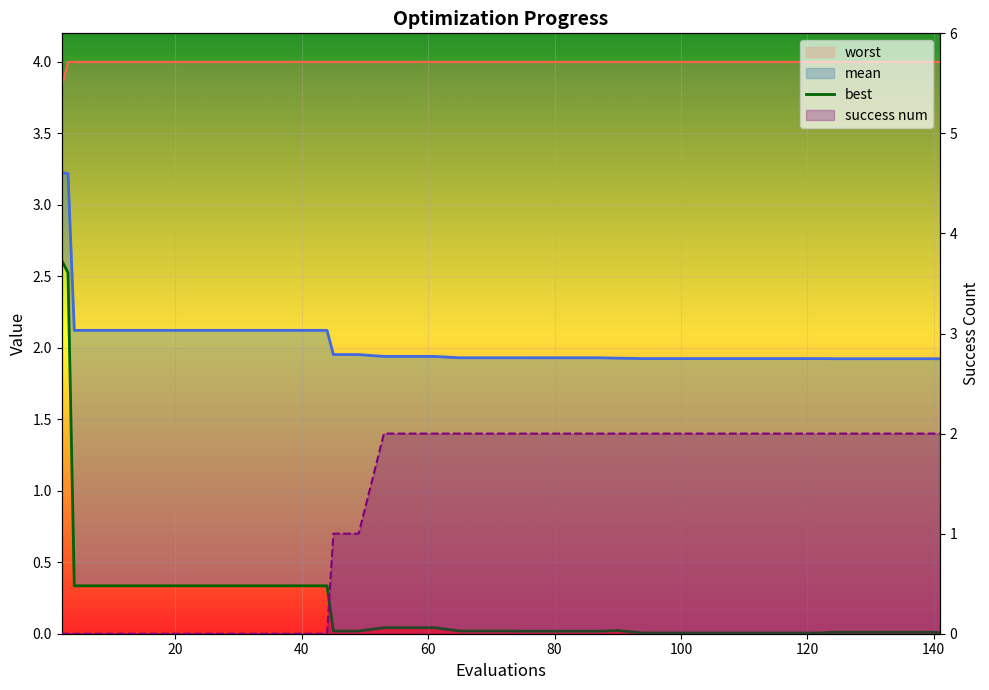

Reading left to right, extract all data points from this chart.

worst: 3.8	4.0	4.0	4.0	4.0	4.0	4.0	4.0	4.0	4.0	4.0	4.0	4.0	4.0	4.0	4.0	4.0	4.0	4.0	4.0	4.0	4.0	4.0	4.0	4.0	4.0	4.0	4.0	4.0	4.0	4.0	4.0	4.0	4.0	4.0	4.0	4.0	4.0	4.0	4.0
mean: 3.2	3.2	2.1	2.1	2.1	2.1	2.1	2.1	2.1	2.1	2.1	2.1	2.1	2.0	2.0	1.9	1.9	1.9	1.9	1.9	1.9	1.9	1.9	1.9	1.9	1.9	1.9	1.9	1.9	1.9	1.9	1.9	1.9	1.9	1.9	1.9	1.9	1.9	1.9	1.9
best: 2.6	2.5	0.3	0.3	0.3	0.3	0.3	0.3	0.3	0.3	0.3	0.3	0.3	0.0	0.0	0.0	0.0	0.0	0.0	0.0	0.0	0.0	0.0	0.0	0.0	0.0	0.0	0.0	0.0	0.0	0.0	0.0	0.0	0.0	0.0	0.0	0.0	0.0	0.0	0.0
success num: 0.0	0.0	0.0	0.0	0.0	0.0	0.0	0.0	0.0	0.0	0.0	0.0	0.0	1.0	1.0	2.0	2.0	2.0	2.0	2.0	2.0	2.0	2.0	2.0	2.0	2.0	2.0	2.0	2.0	2.0	2.0	2.0	2.0	2.0	2.0	2.0	2.0	2.0	2.0	2.0